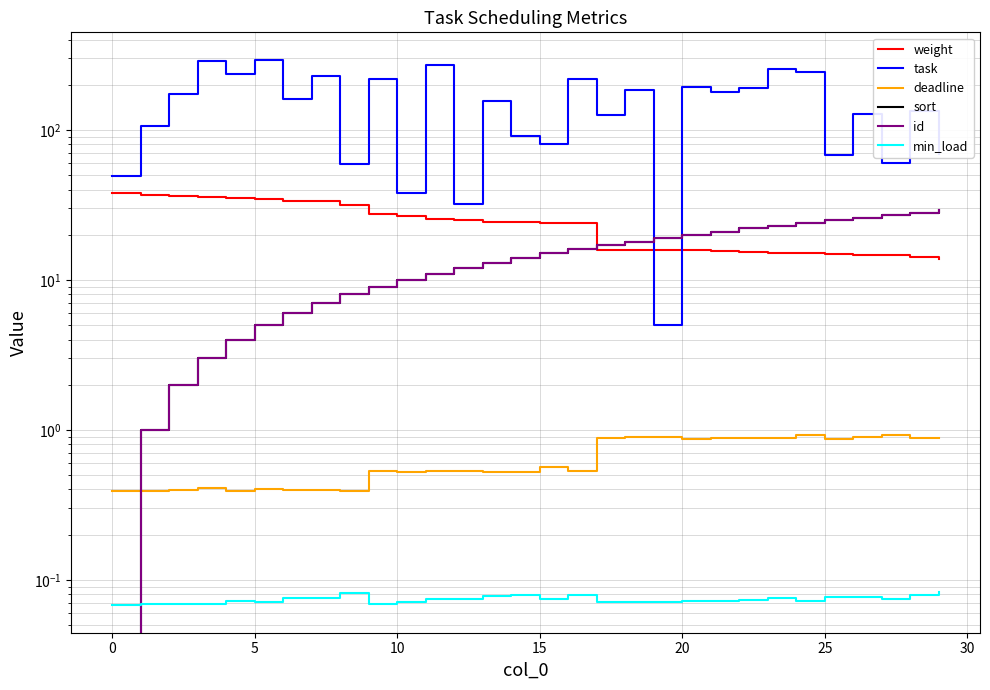

Which series has the largest range (max minus min)?

task